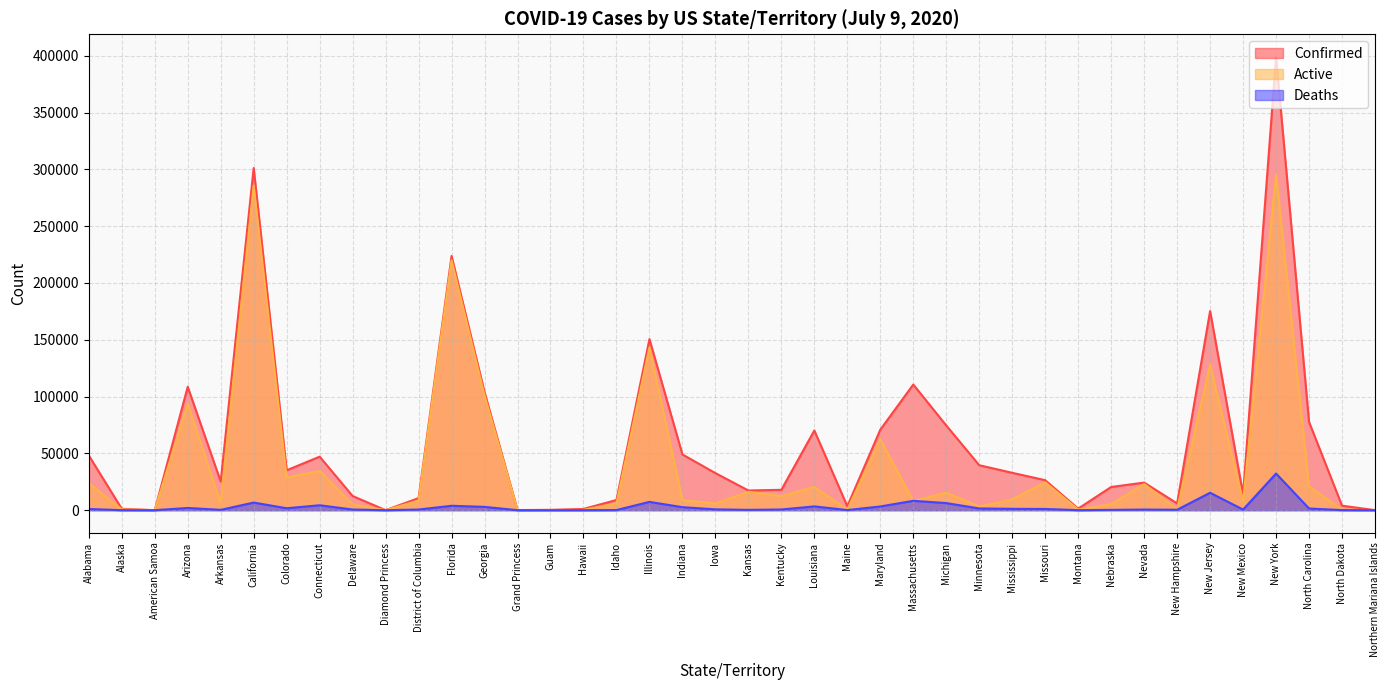

Between Connecticut and Kentucky, which series saw the biggest shift?

Confirmed